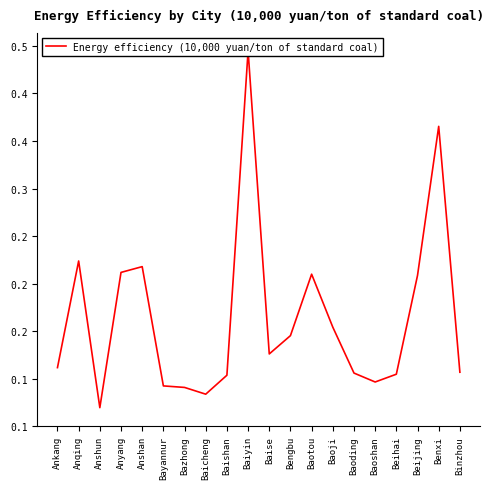

Where is the data nearest to the value 0?

Anshun